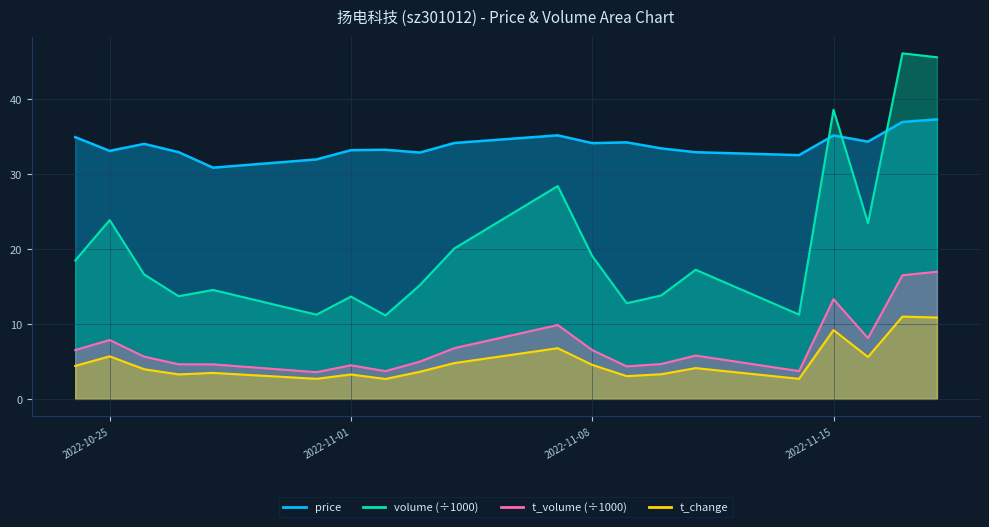

The value of t_change at 2022-10-27 is 3.3. True or false?

True